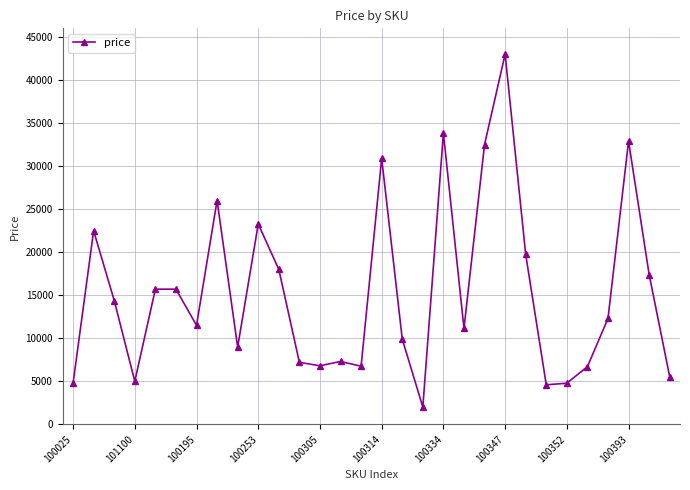

What is the minimum value shown in the chart?

2000